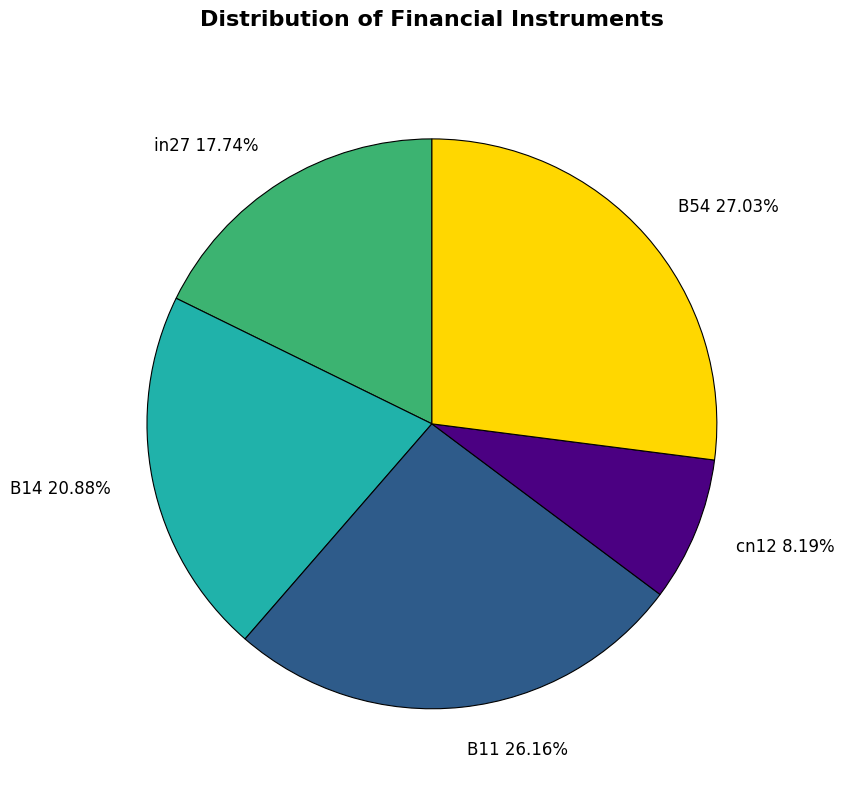

To the nearest percent, what is the average slice percentage?

20%